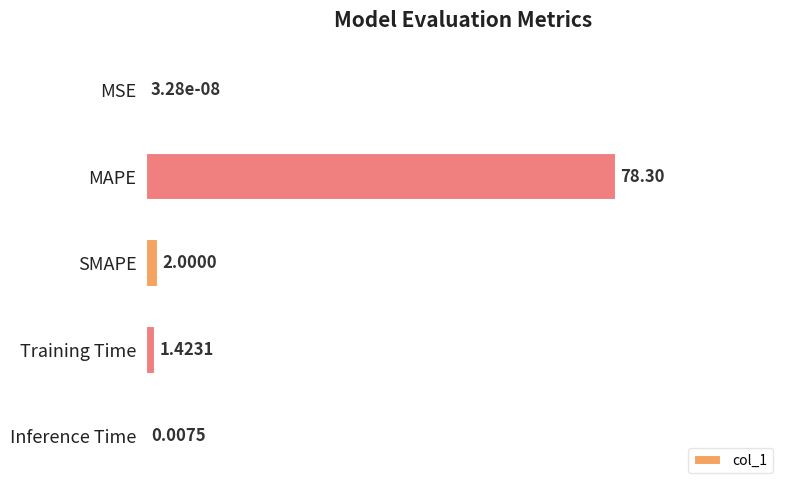

What is the sum of all values?

81.7